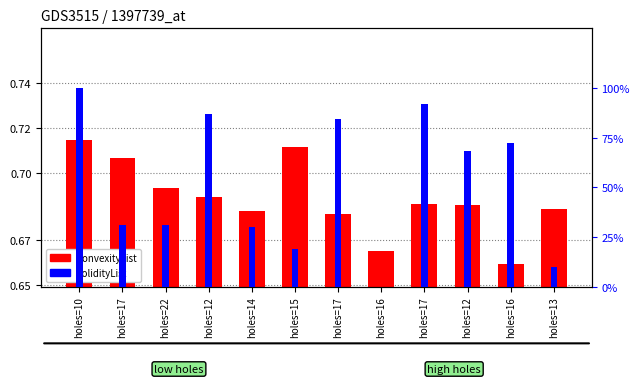

What is the difference between the maximum and minimum values in the convexityList series?

0.1